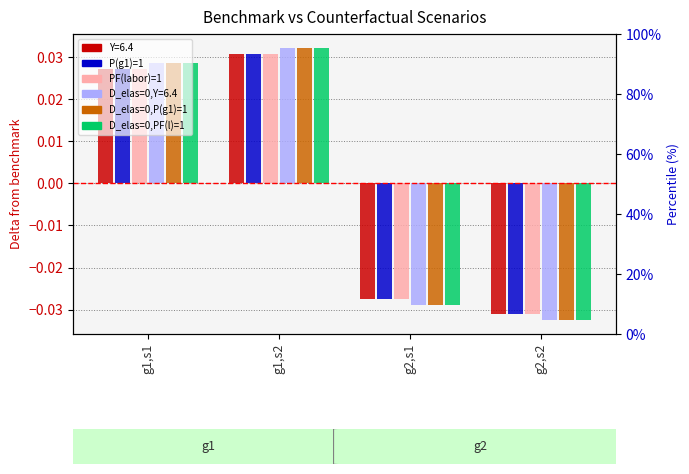

Is the value of P(g1)=1 at g1,s2 greater than the value of D_elas=0,P(g1)=1 at g2,s1?

Yes